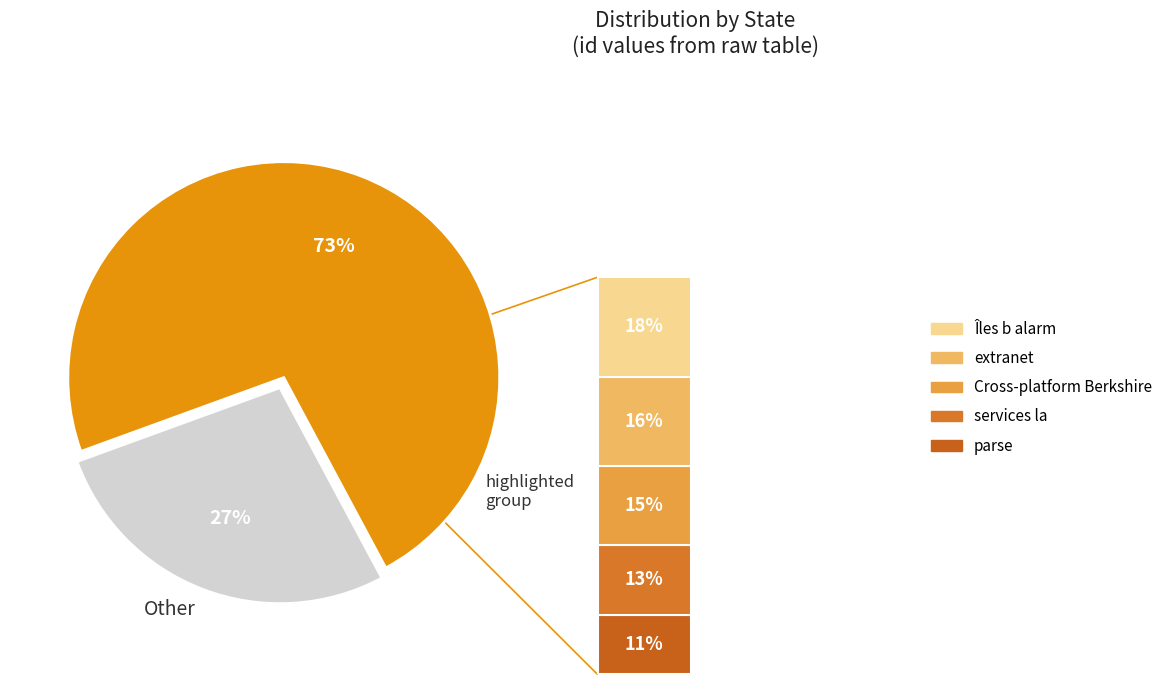

What is the total percentage of Cross-platform Berkshire and Îles b alarm?

32.7%